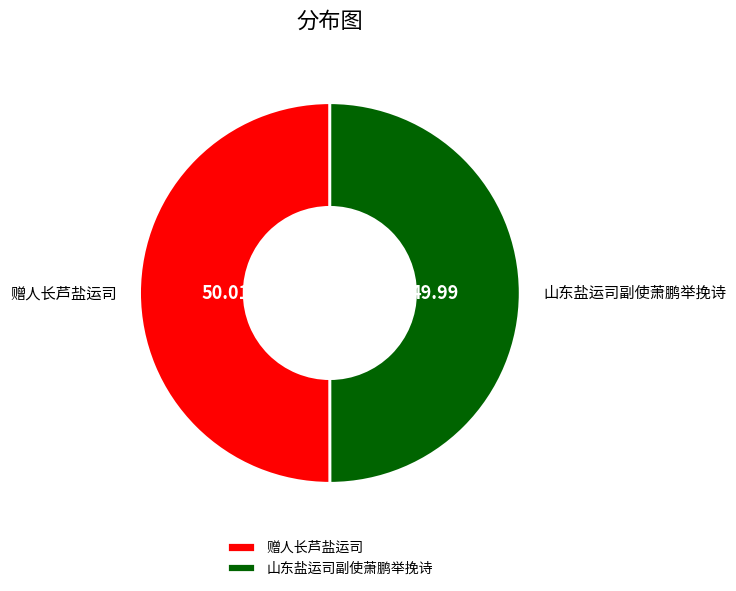

Do 山东盐运司副使萧鹏举挽诗 and 赠人长芦盐运司 together represent more than half of the pie?

Yes